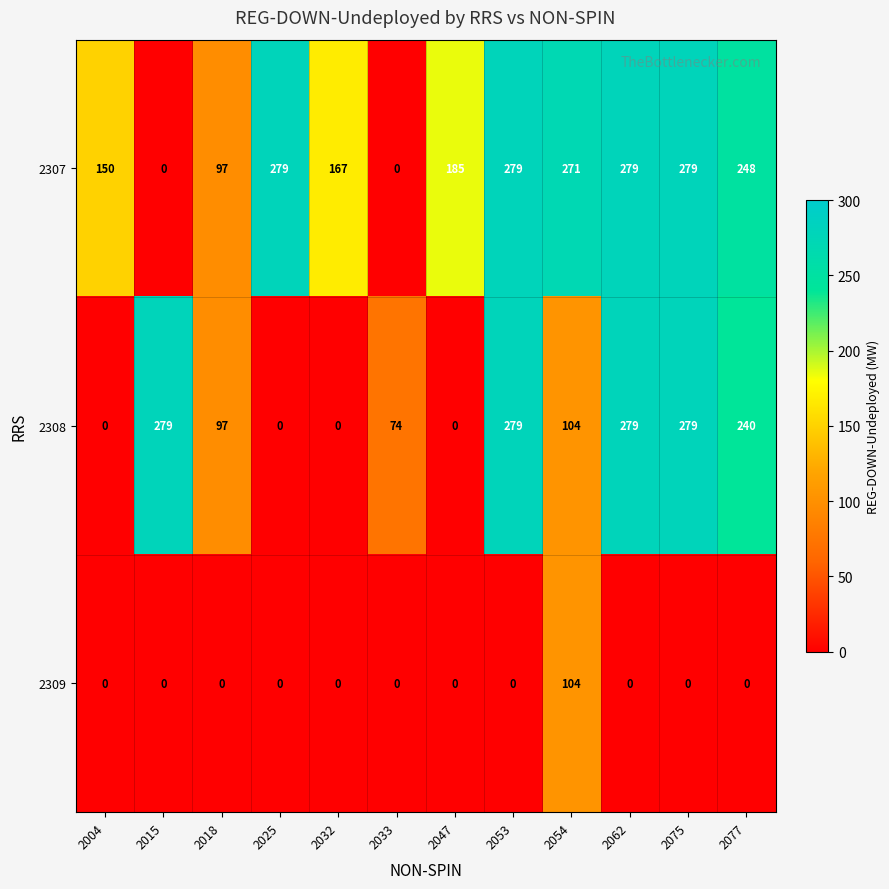

What is the spread (max minus min) of values at 2053?

279